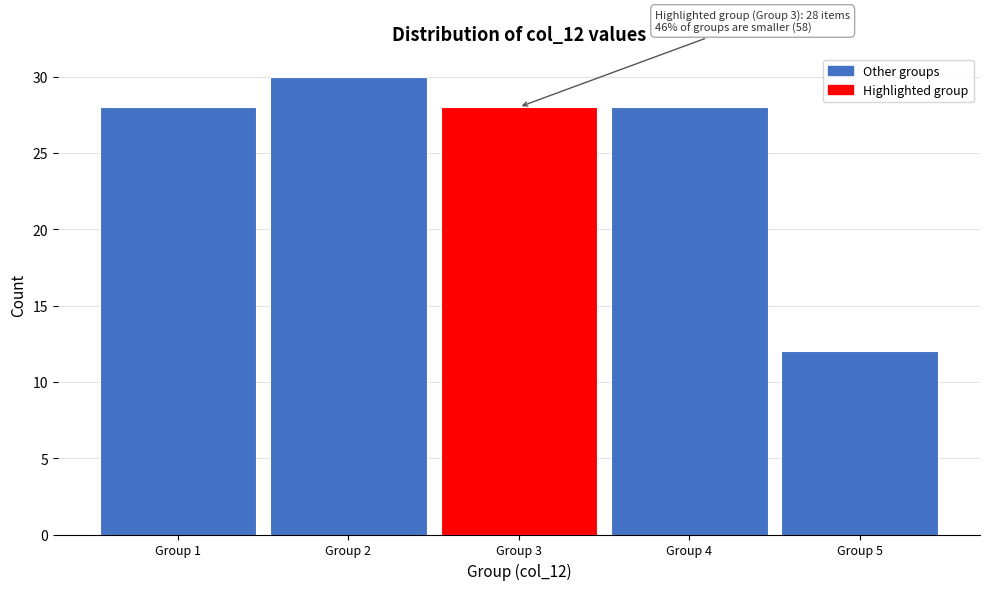

Reading left to right, list all the values displayed in this chart.

Group 1=28	Group 2=30	Group 3=28	Group 4=28	Group 5=12